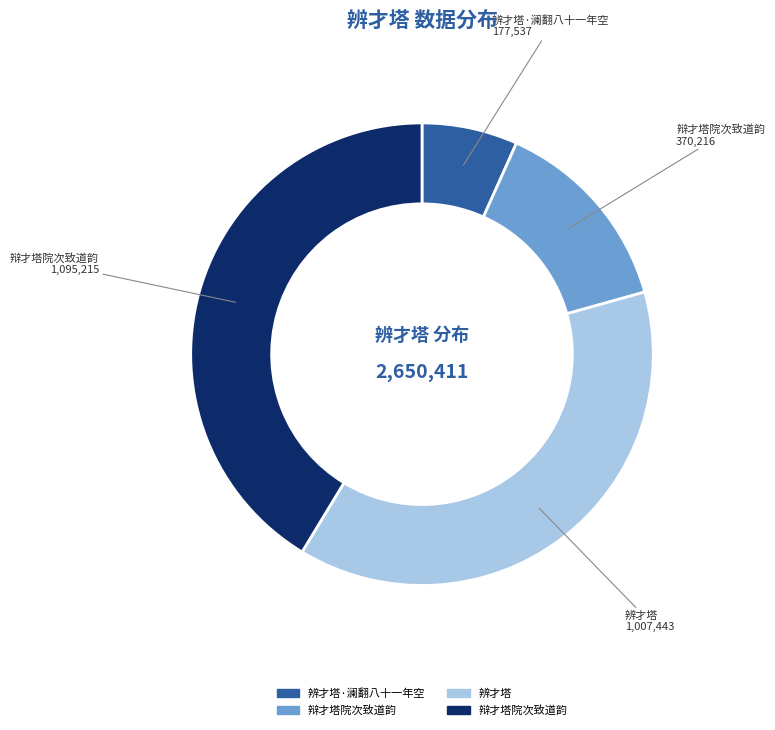

Does any single category account for the majority?

No